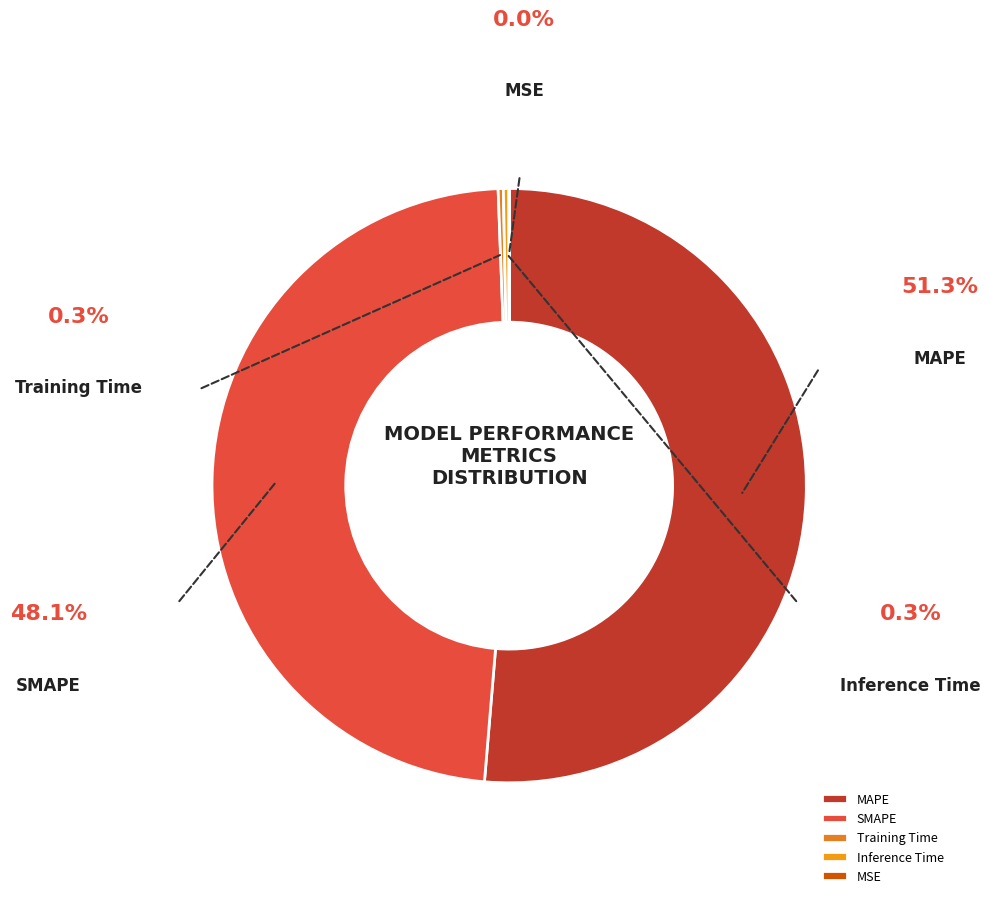

To the nearest percent, what is the difference between the MAPE and Inference Time slice percentages?

51%